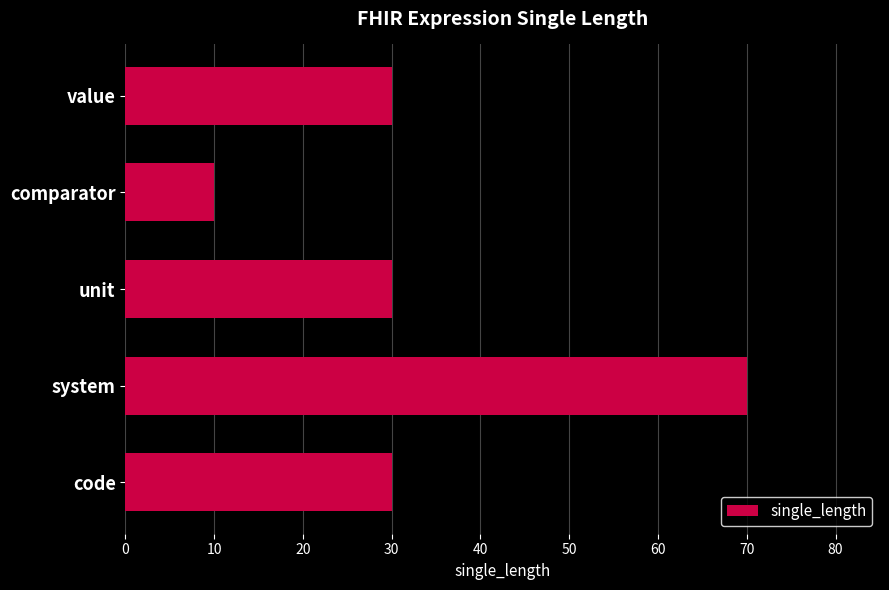

Does the chart contain any negative values?

No